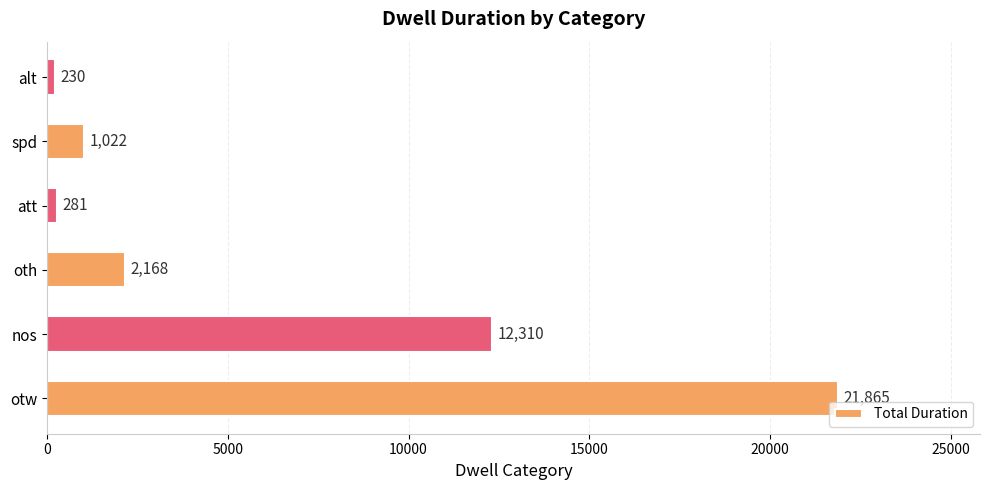

The value at oth is 2168. True or false?

True